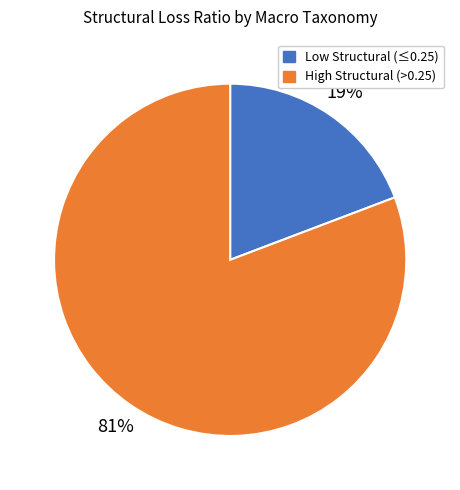

Is there a majority slice in this chart?

Yes